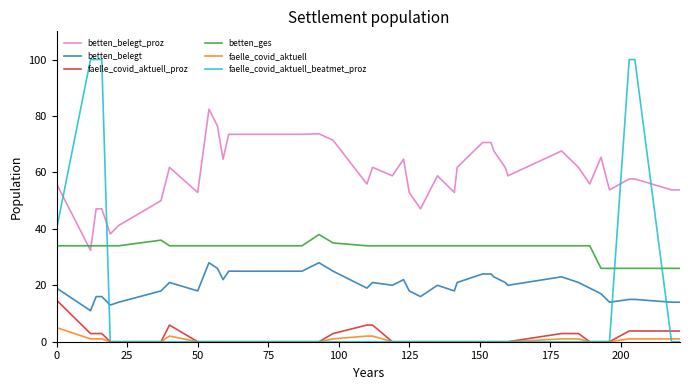

Which series has the widest spread of values?

faelle_covid_aktuell_beatmet_proz